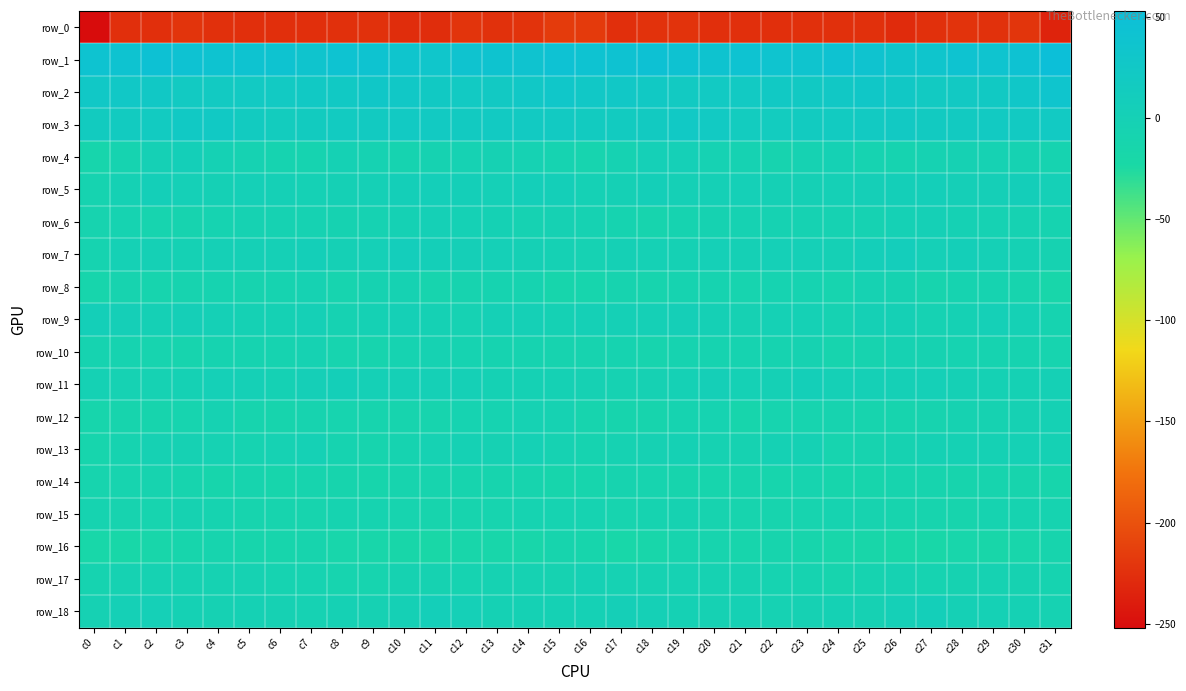

Which label corresponds to the smallest value in the chart?

c0